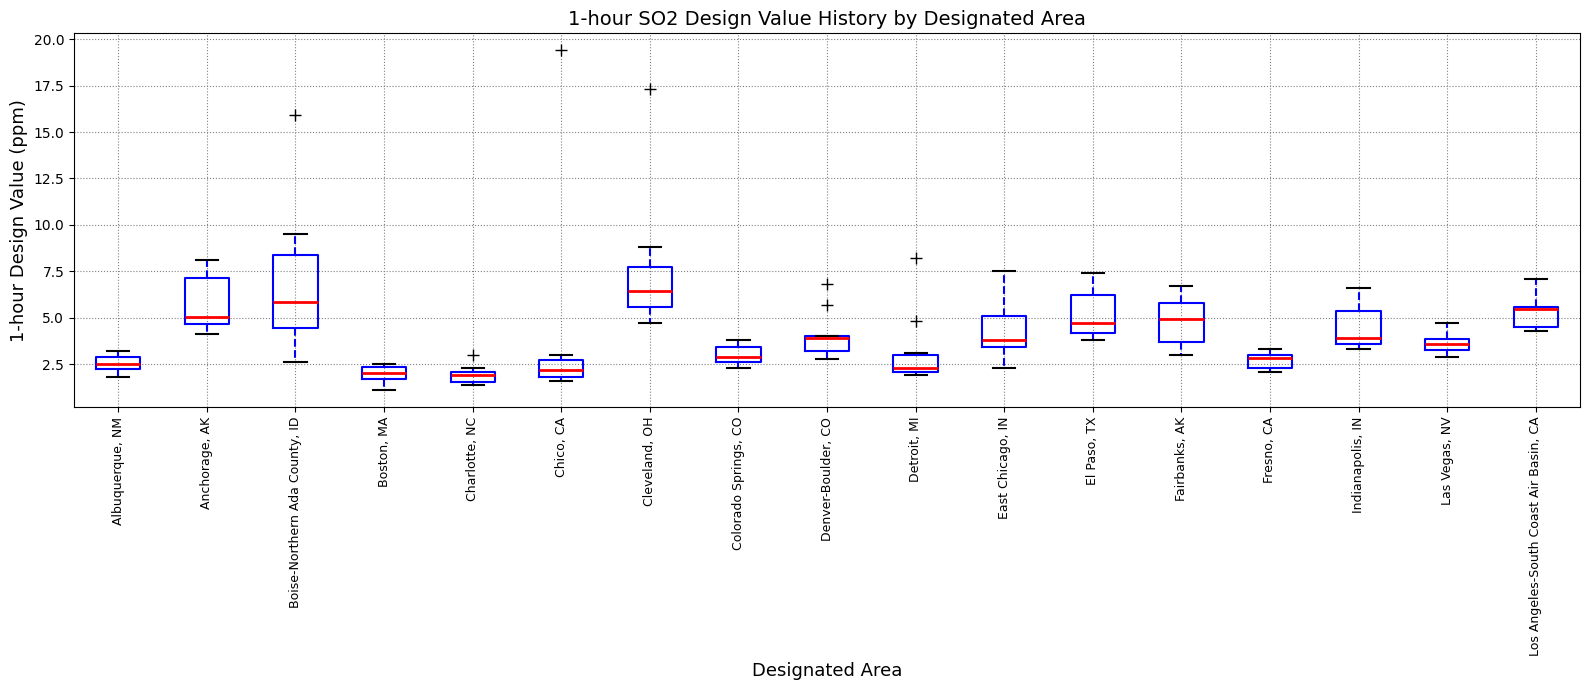

Comparing the boxes themselves (not the whiskers), which one is the tallest?

Boise-Northern Ada County, ID